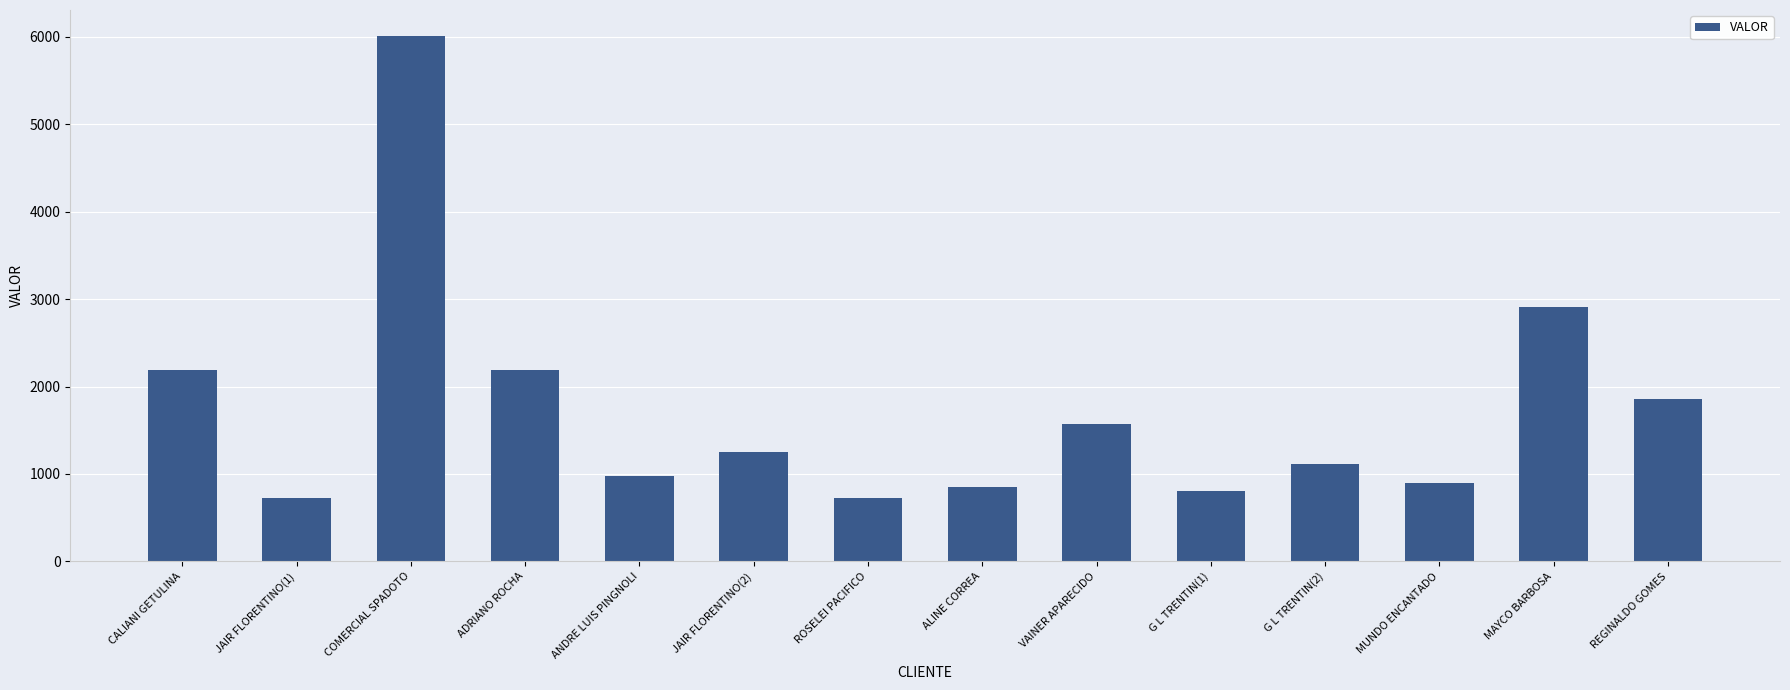

At which label is the value closest to 3366?

MAYCO BARBOSA